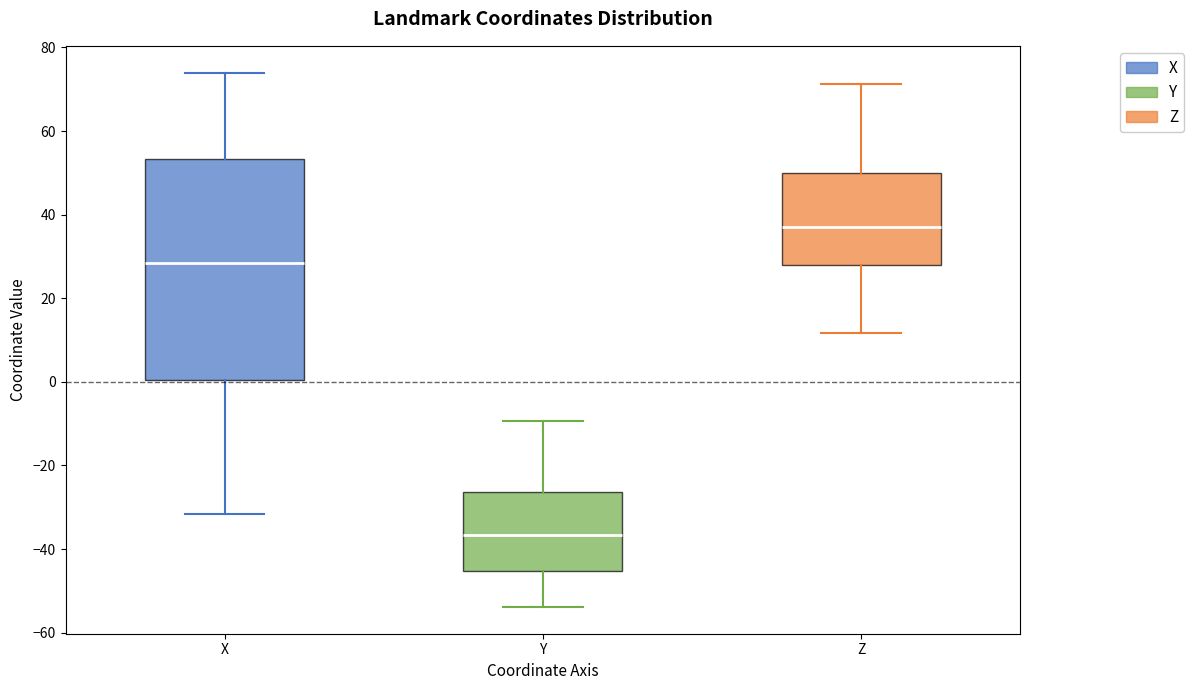

Where is the upper edge of the box for Y on the y-axis? The values are not printed on the chart, so give them approximately, as read against the axis.

-26